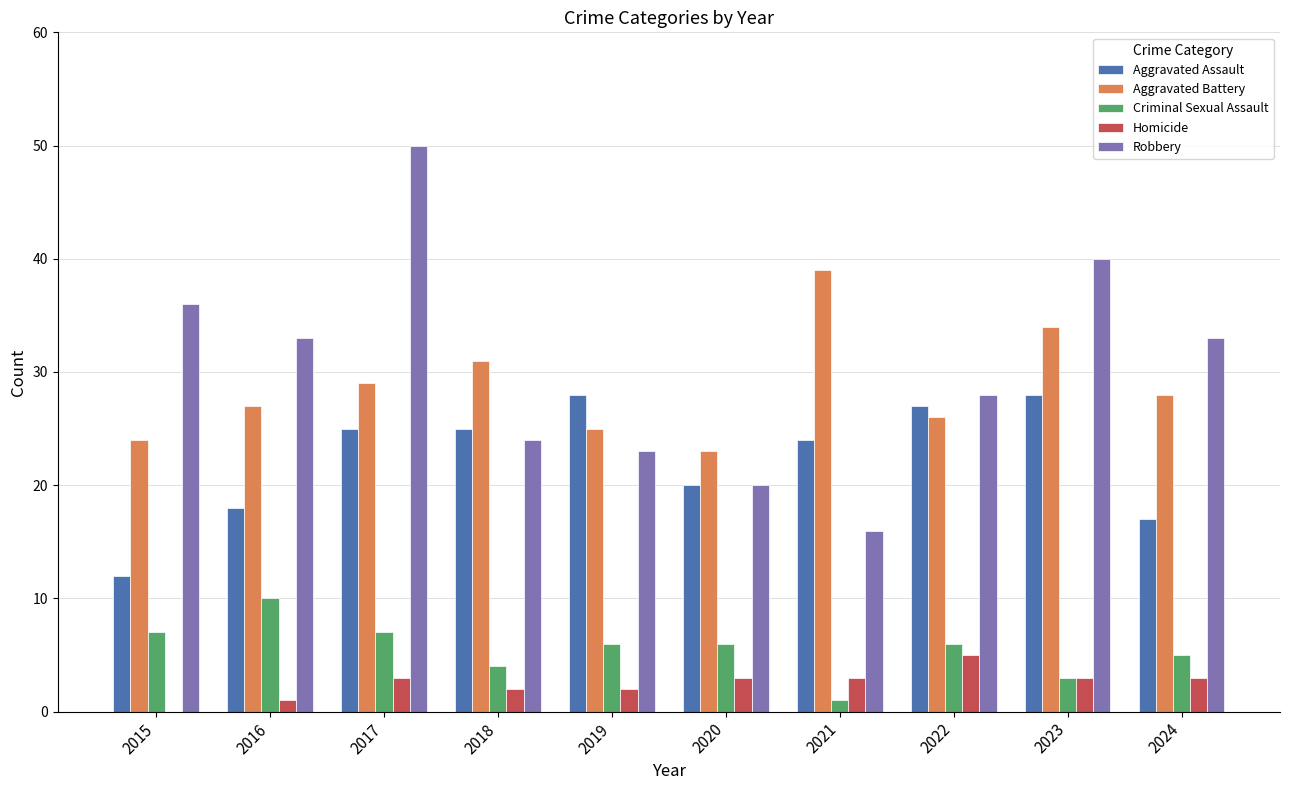

How many data points does each series have?

10